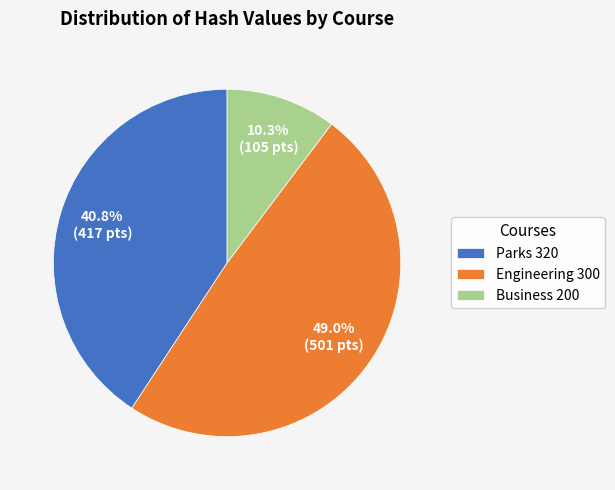

Is there any slice that represents more than half of the pie?

No